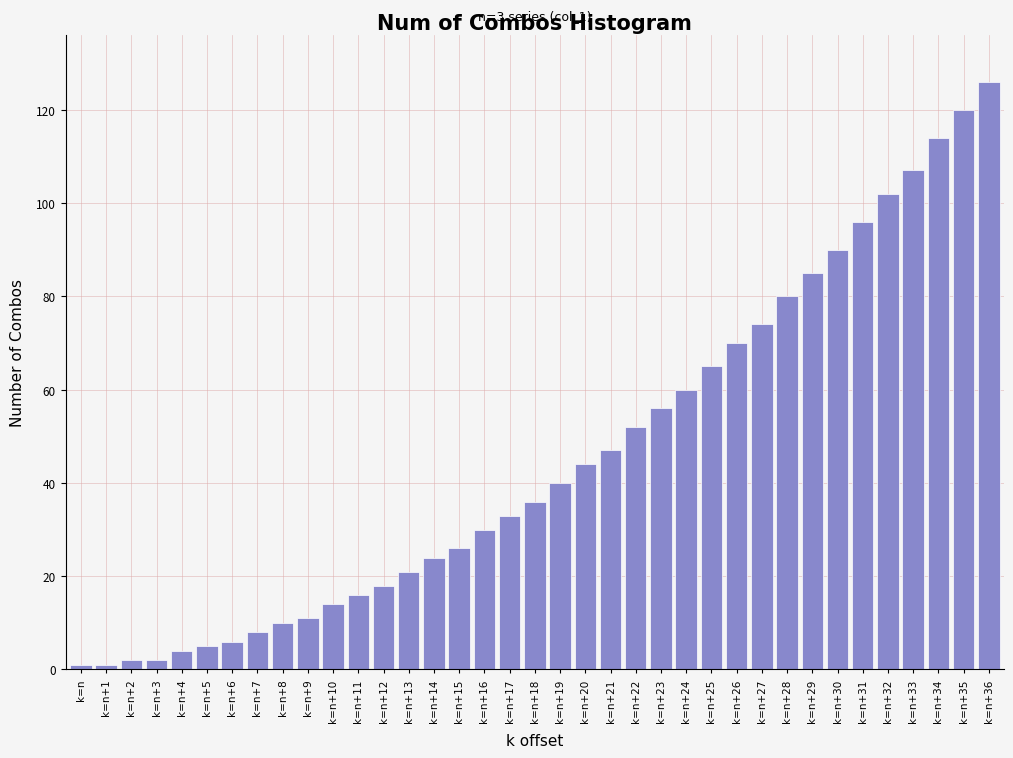

What is the maximum value shown in the chart?

126